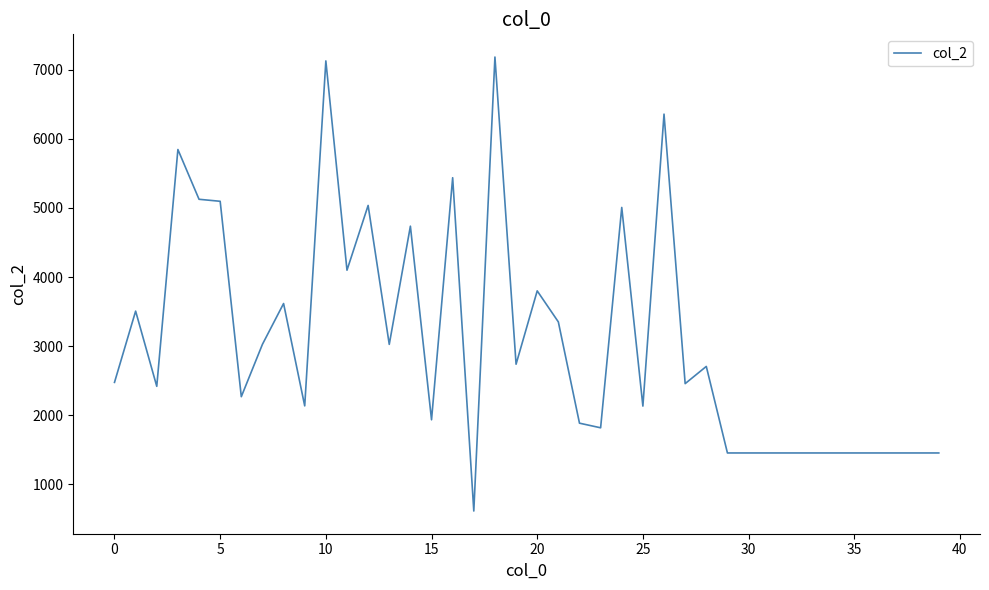

What is the minimum value shown in the chart?

616